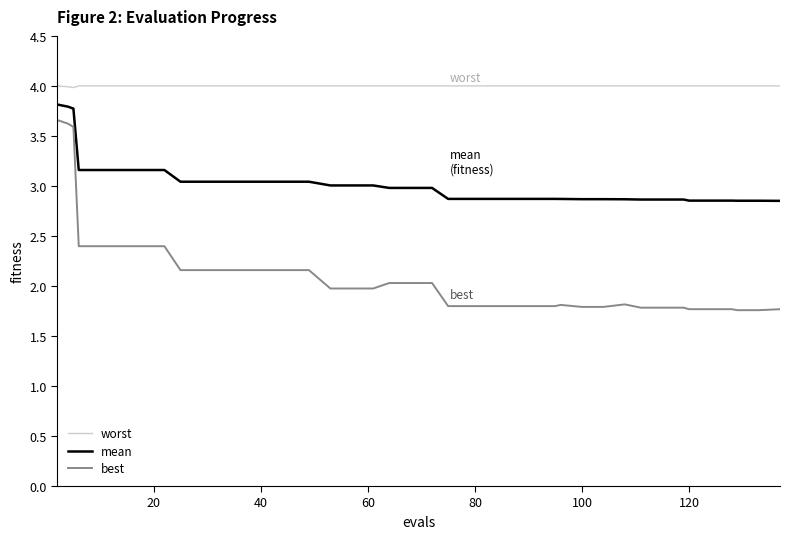

Which series has the largest total across all categories?

worst